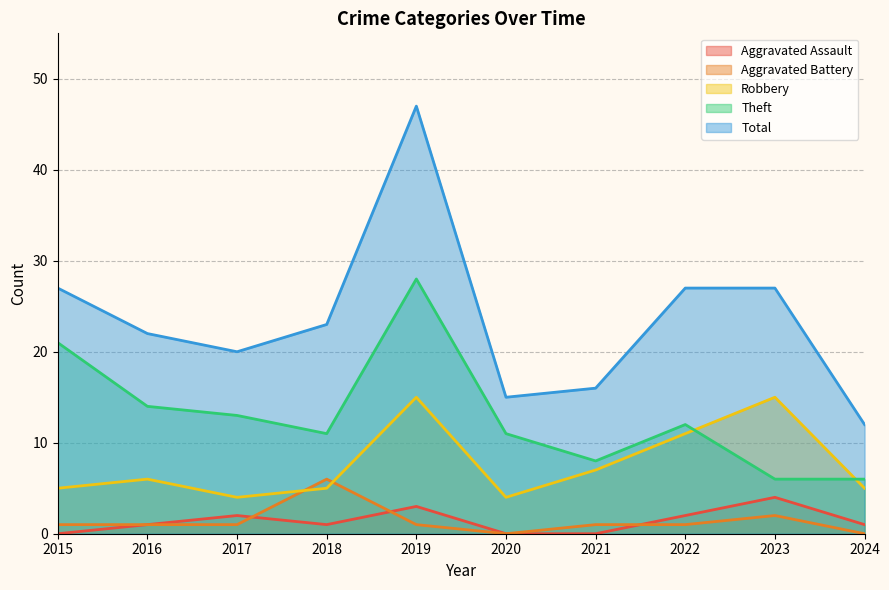

Reading left to right, what are all the values shown in this chart?

Aggravated Assault: 2015=0	2016=1	2017=2	2018=1	2019=3	2020=0	2021=0	2022=2	2023=4	2024=1
Aggravated Battery: 2015=1	2016=1	2017=1	2018=6	2019=1	2020=0	2021=1	2022=1	2023=2	2024=0
Robbery: 2015=5	2016=6	2017=4	2018=5	2019=15	2020=4	2021=7	2022=11	2023=15	2024=5
Theft: 2015=21	2016=14	2017=13	2018=11	2019=28	2020=11	2021=8	2022=12	2023=6	2024=6
Total: 2015=27	2016=22	2017=20	2018=23	2019=47	2020=15	2021=16	2022=27	2023=27	2024=12